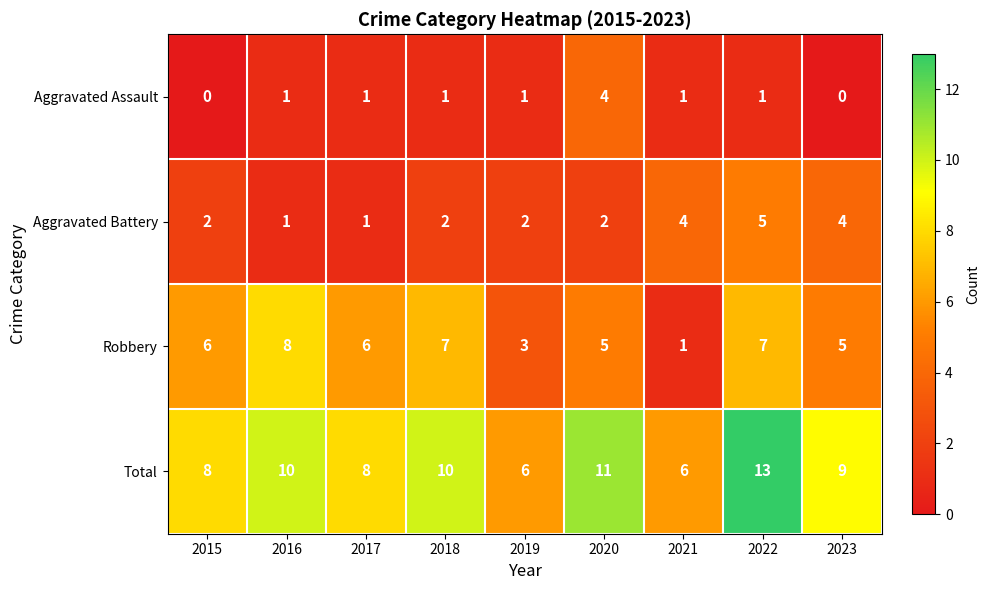

Which series has the largest total across all categories?

Total